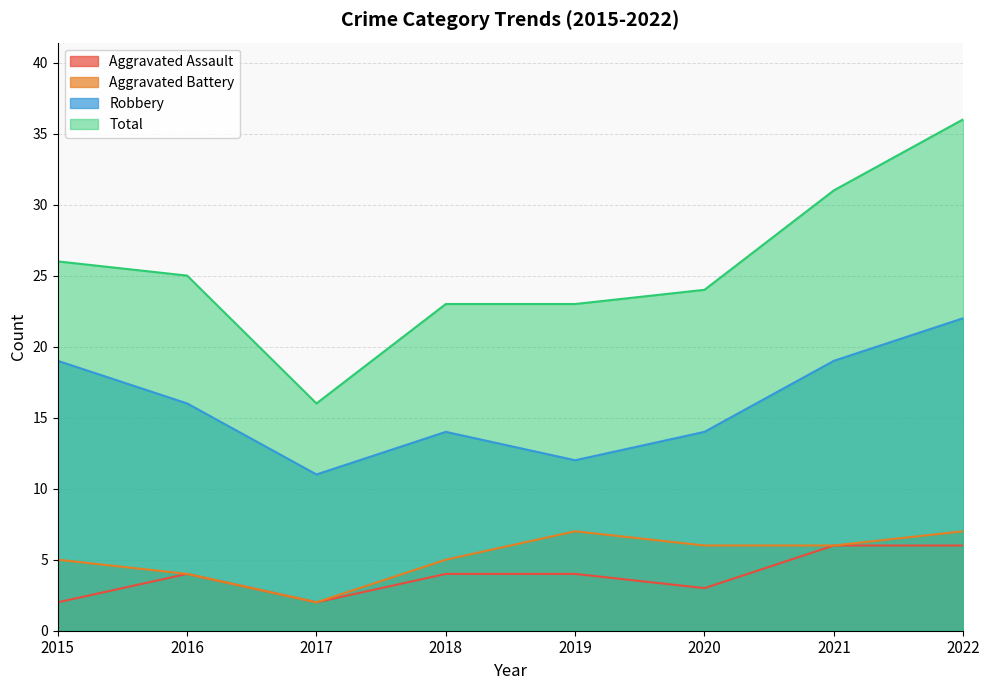

At 2018, list the series in order from largest to smallest.

Total, Robbery, Aggravated Battery, Aggravated Assault